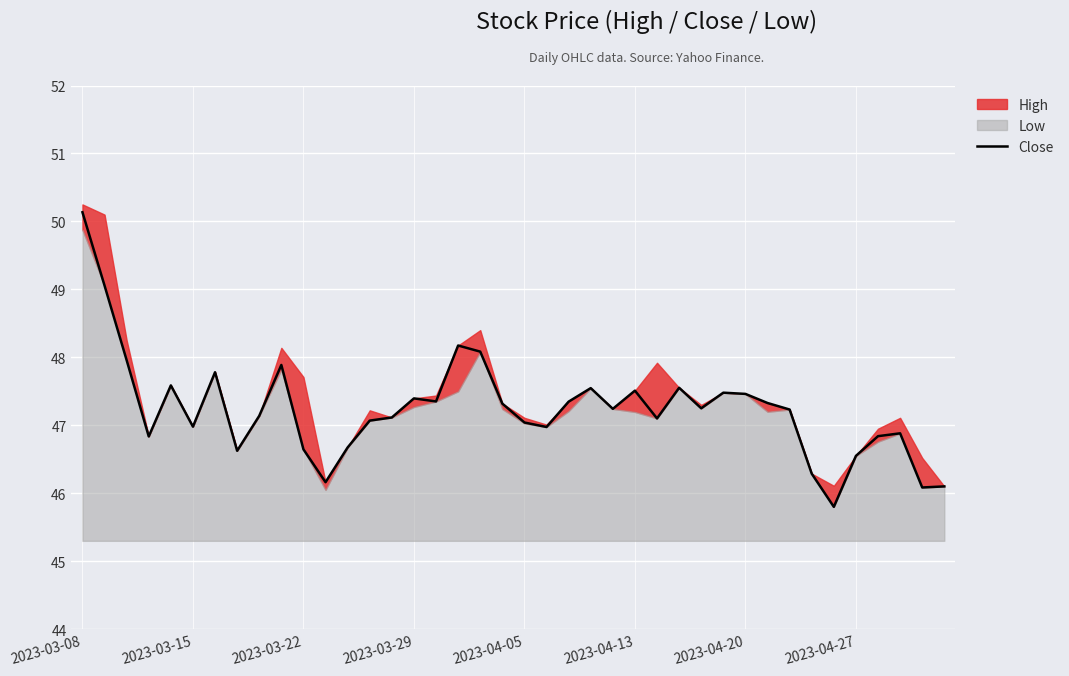

At which category does the chart reach its peak across all series?

2023-03-08